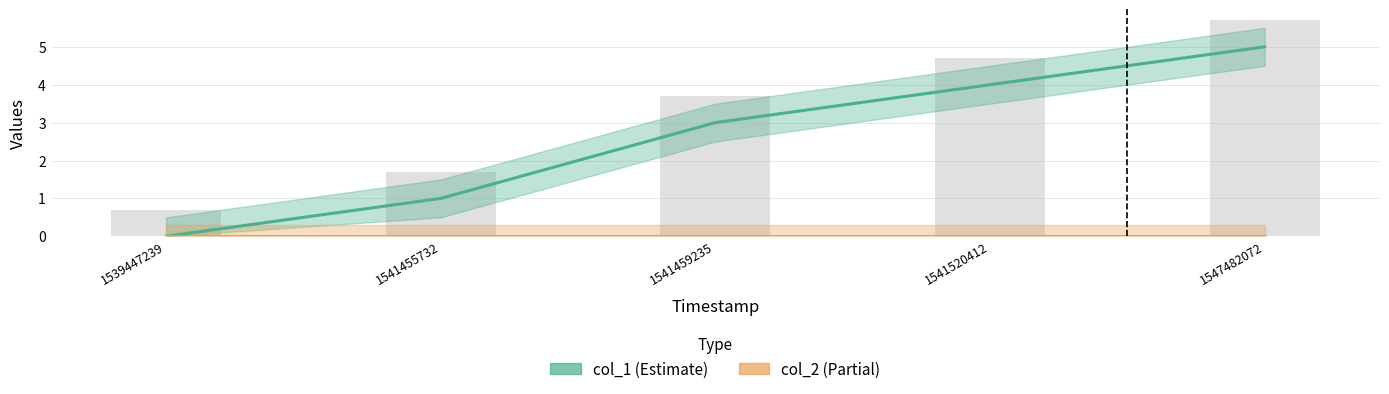

Count the number of data series in this chart.

2